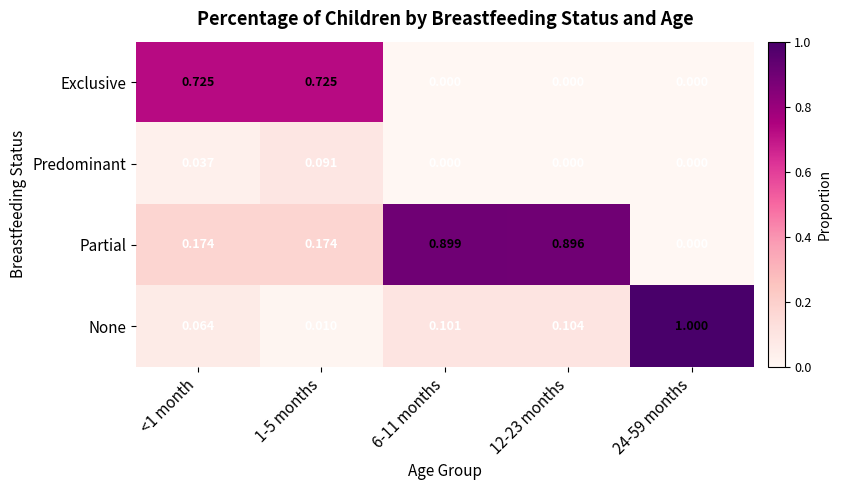

Rank the series at 1-5 months from lowest to highest value.

None, Predominant, Partial, Exclusive